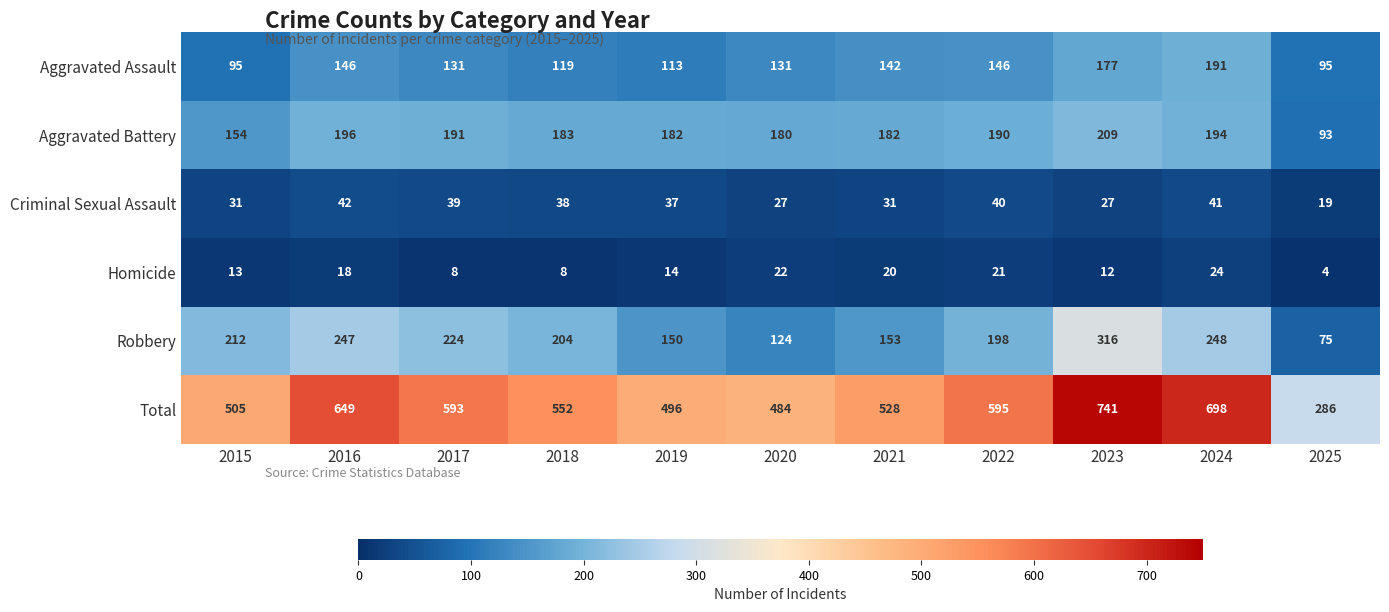

At which category is the sum across all series the highest?

2023